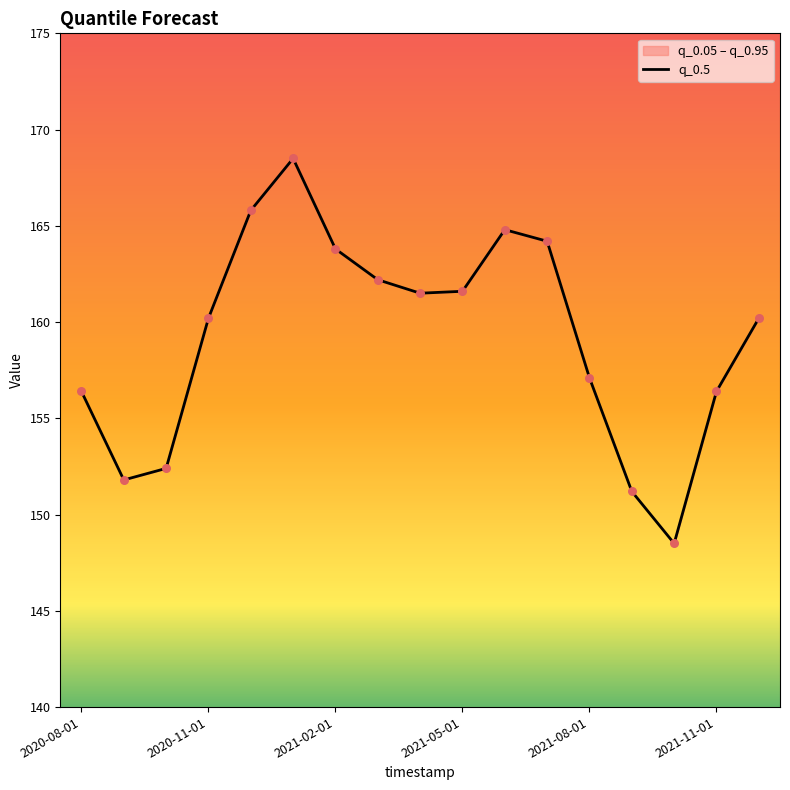

What is the change in value from 2020-08-01 to 2020-11-01?

+3.8